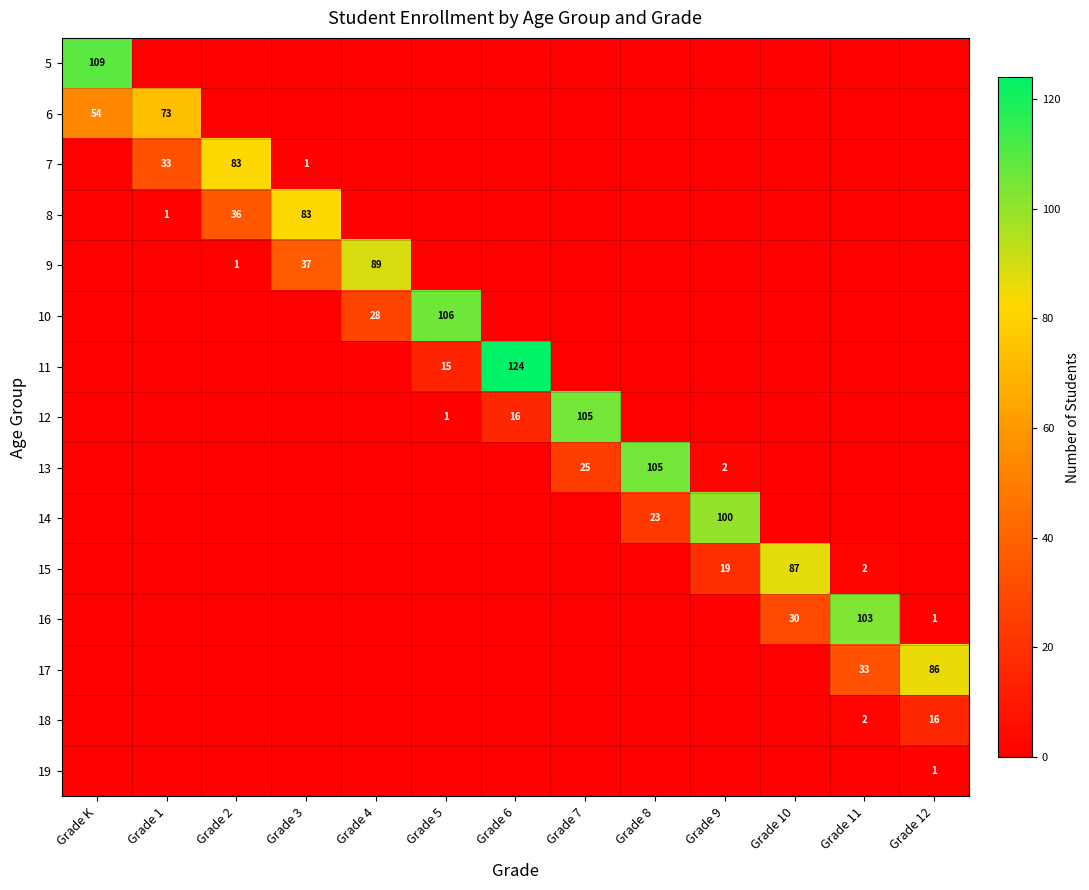

The 9 series shows 40 at Grade 4. True or false?

False